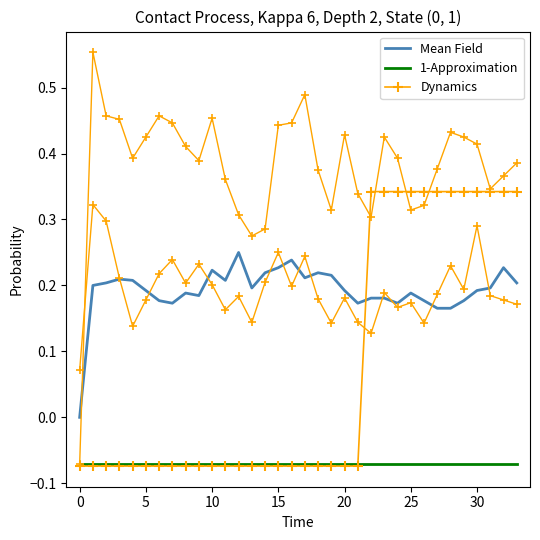

True or false: Mean Field and 1-Approximation cross at least once.

False